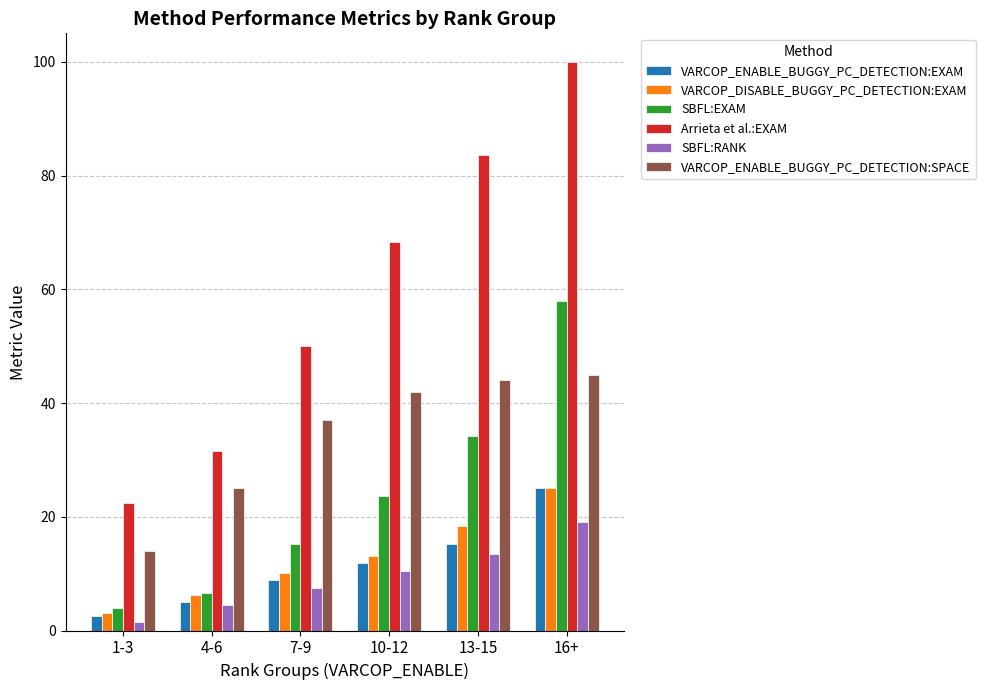

What is the label of the 3rd bar from the right?

10-12